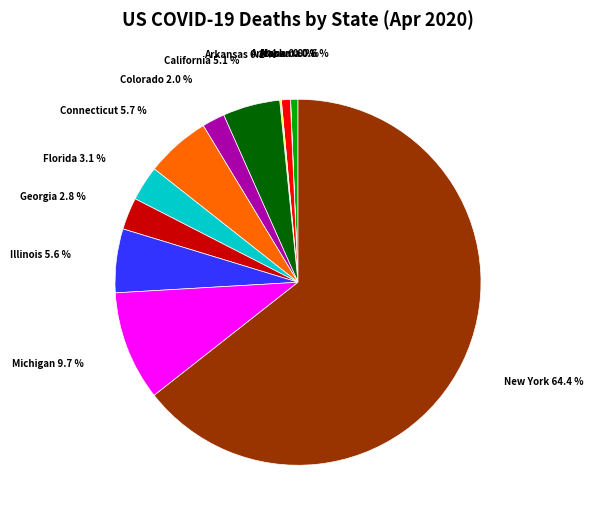

To the nearest percent, what portion does Georgia represent?

3%